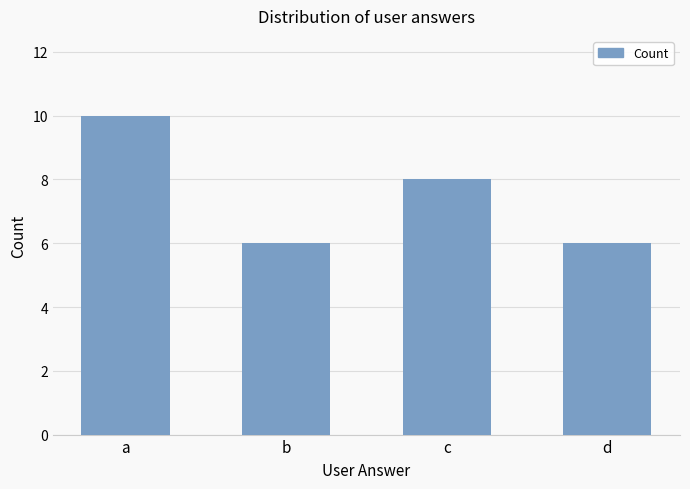

What is the greatest value displayed?

10